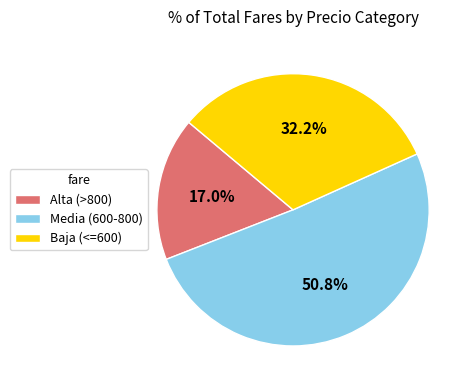

Which has a higher value, Media (600-800) or Baja (<=600)?

Media (600-800)